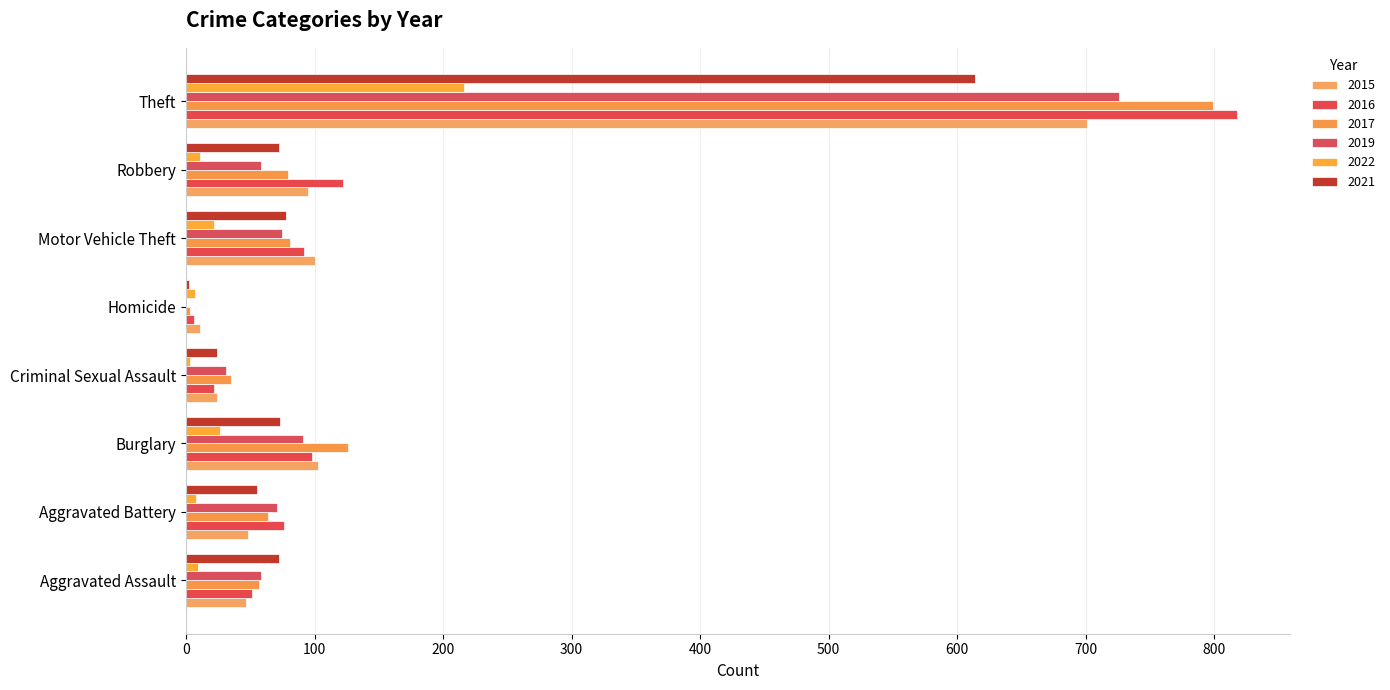

What is the total value across all series at Motor Vehicle Theft?

448